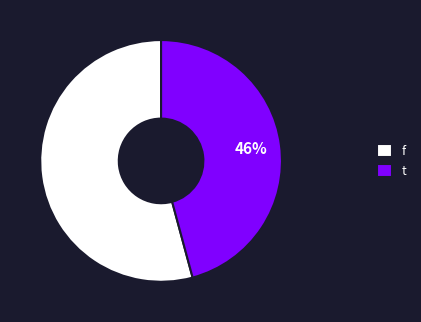

Which category has the biggest portion of the pie?

f